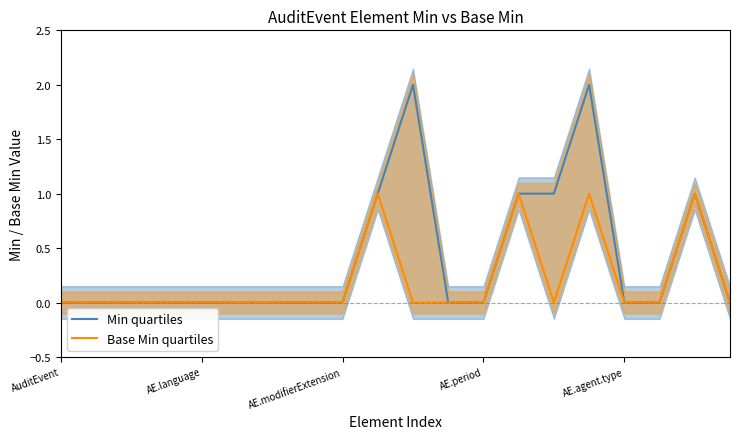

Where is the first local maximum for Min quartiles?

10